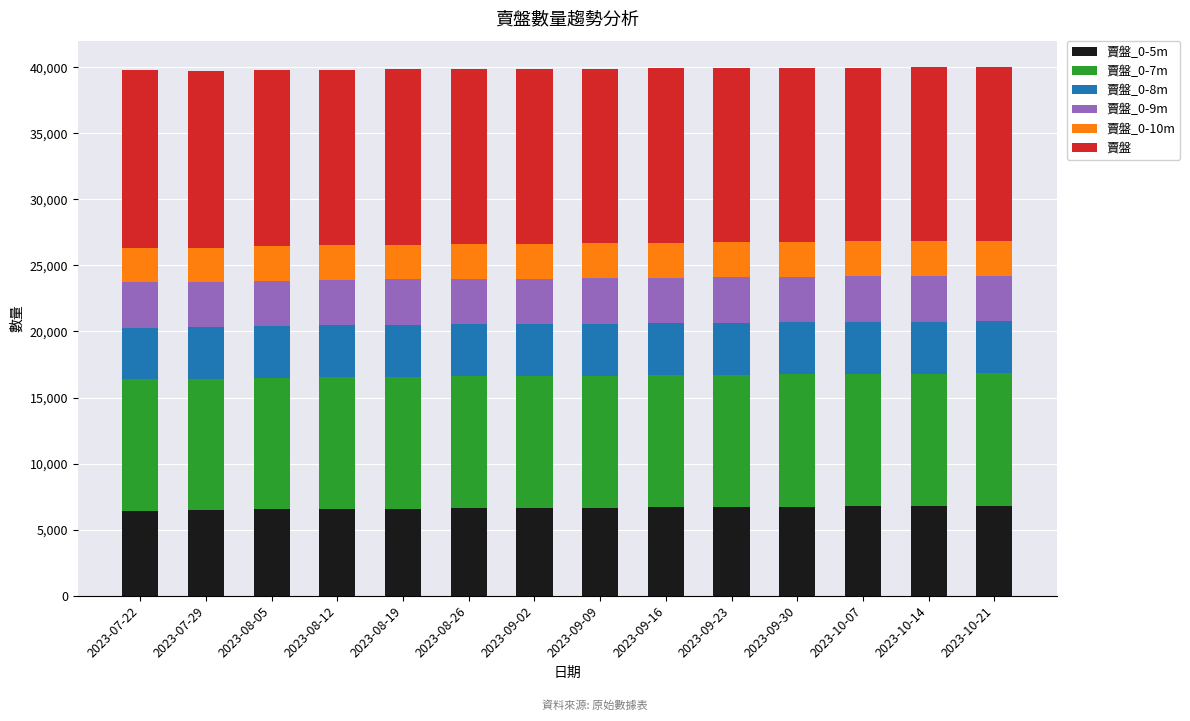

What is the total value across all series at 2023-08-05?

39790